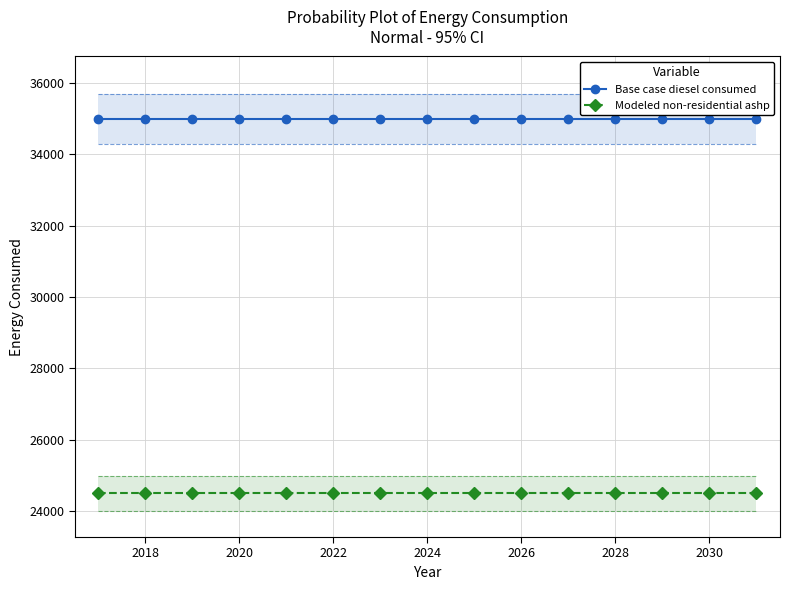

How many distinct data groups are displayed?

2